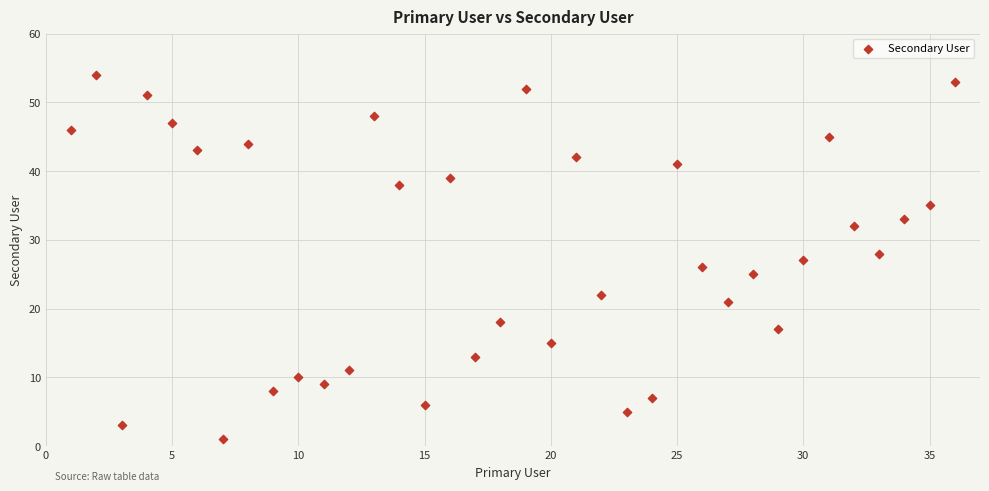

What is the range of X values (max minus min)?

35